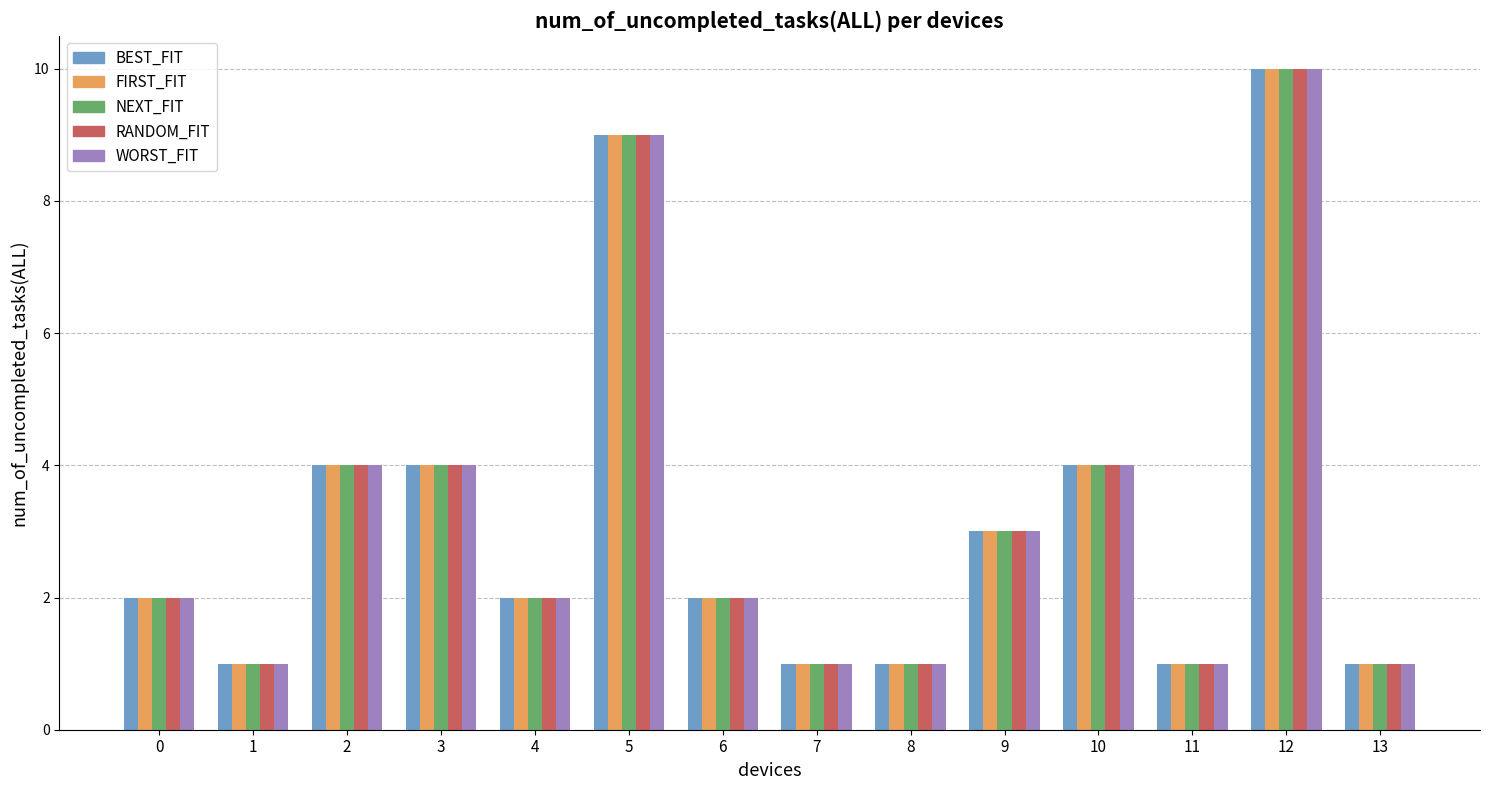

At which category is the sum across all series the highest?

12